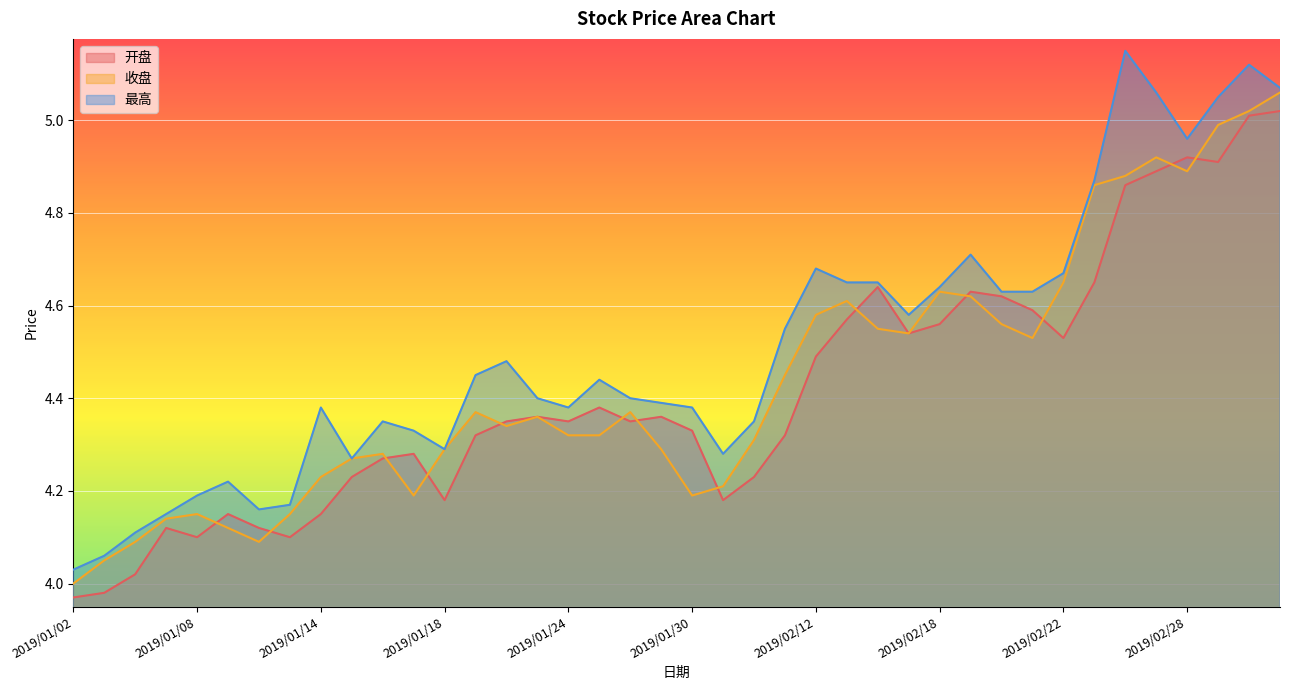

How many data points in 开盘 are above 4?

38